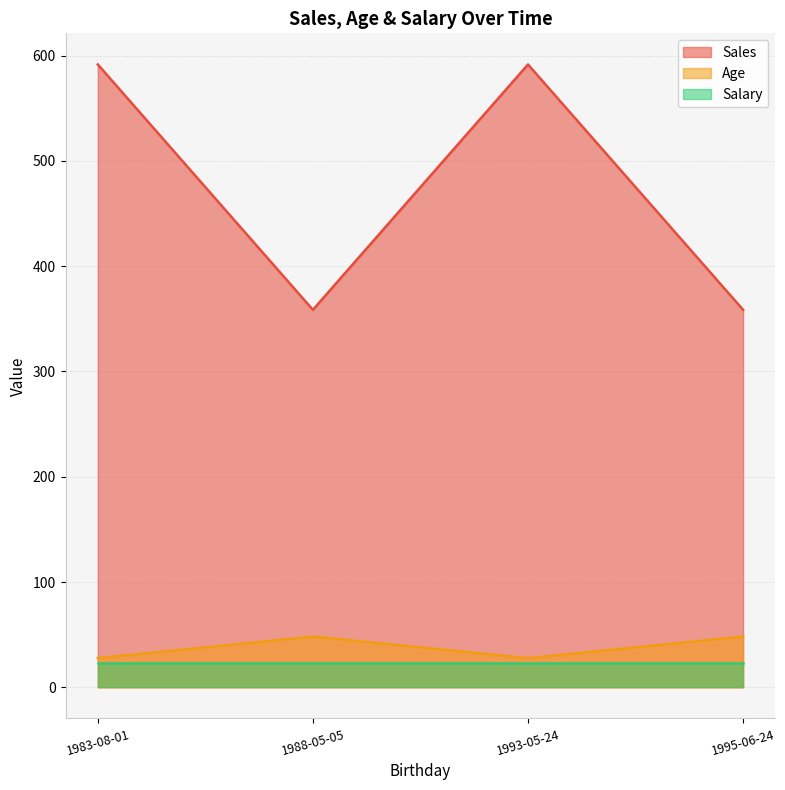

What is the value of the Salary point at the 13th from the left?

23